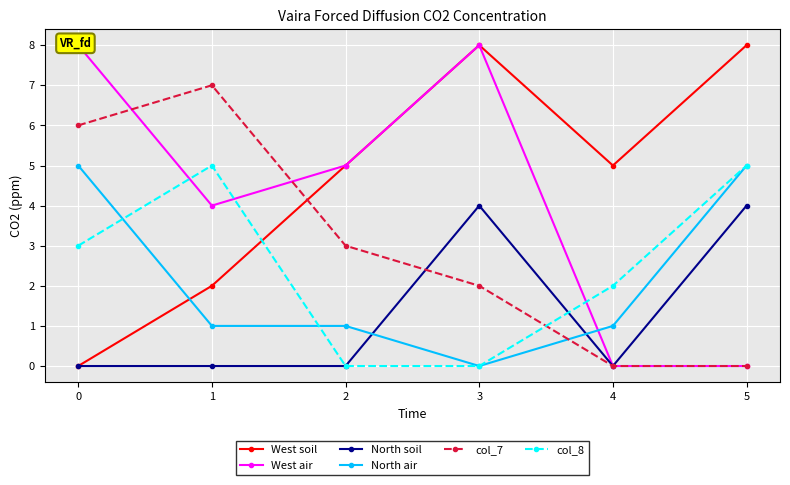

At how many categories does at least one series exceed 4?

6